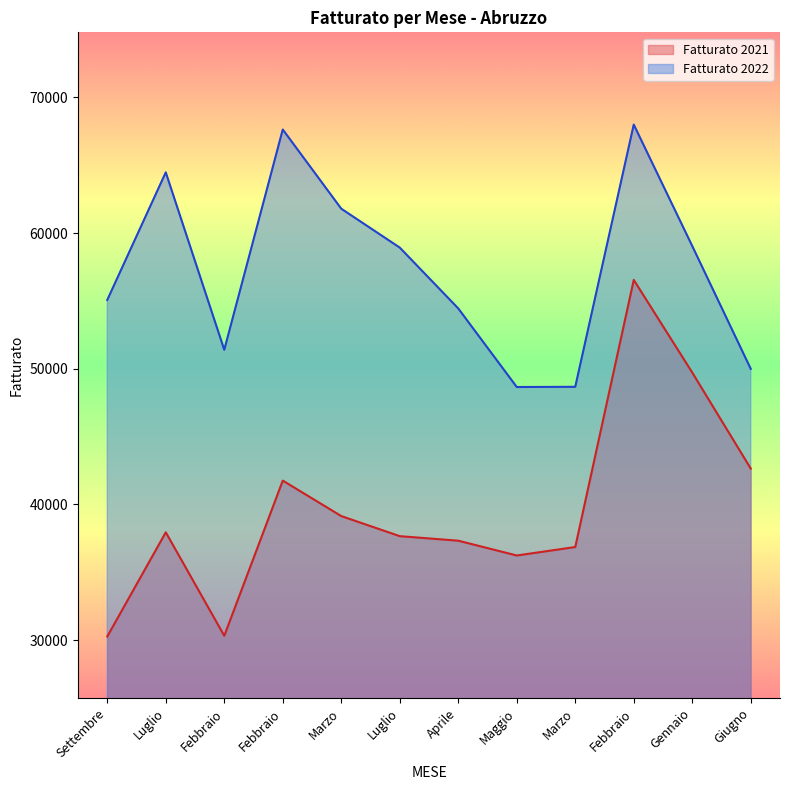

Rank the series at Settembre from highest to lowest value.

Fatturato 2022, Fatturato 2021